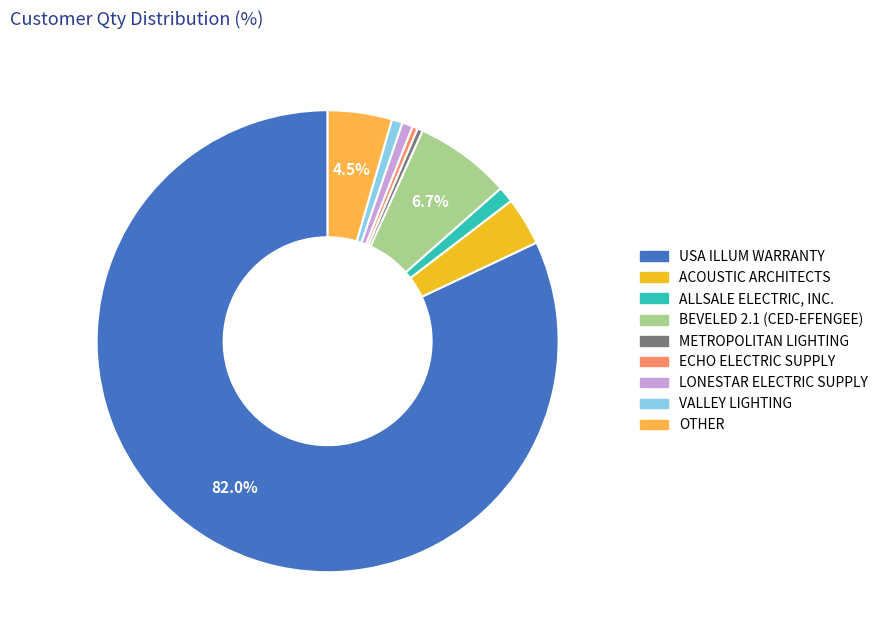

Combined, do BEVELED 2.1 (CED-EFENGEE) and ECHO ELECTRIC SUPPLY account for over 50%?

No